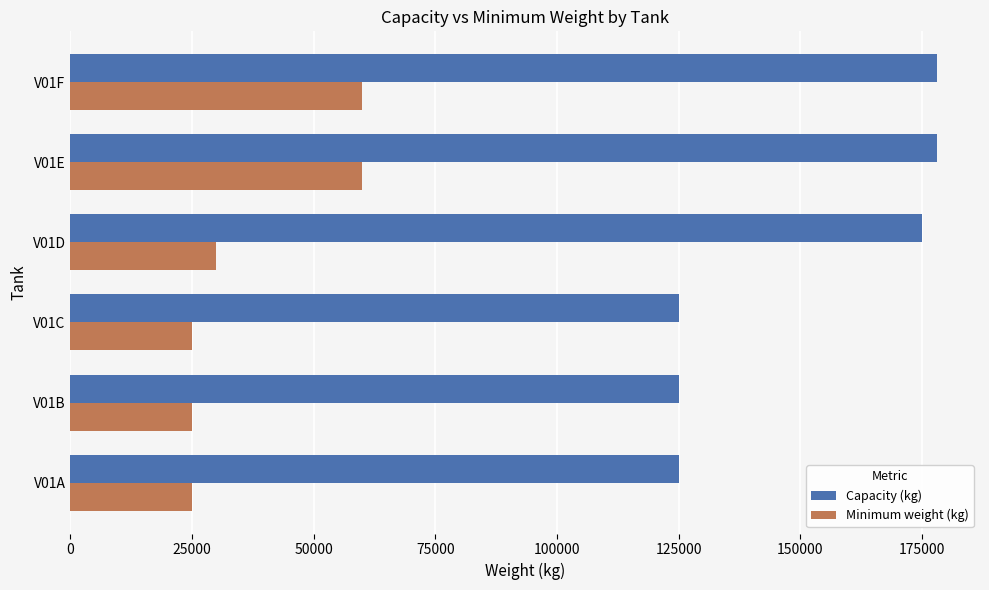

Rank the series at V01D from lowest to highest value.

Minimum weight (kg), Capacity (kg)